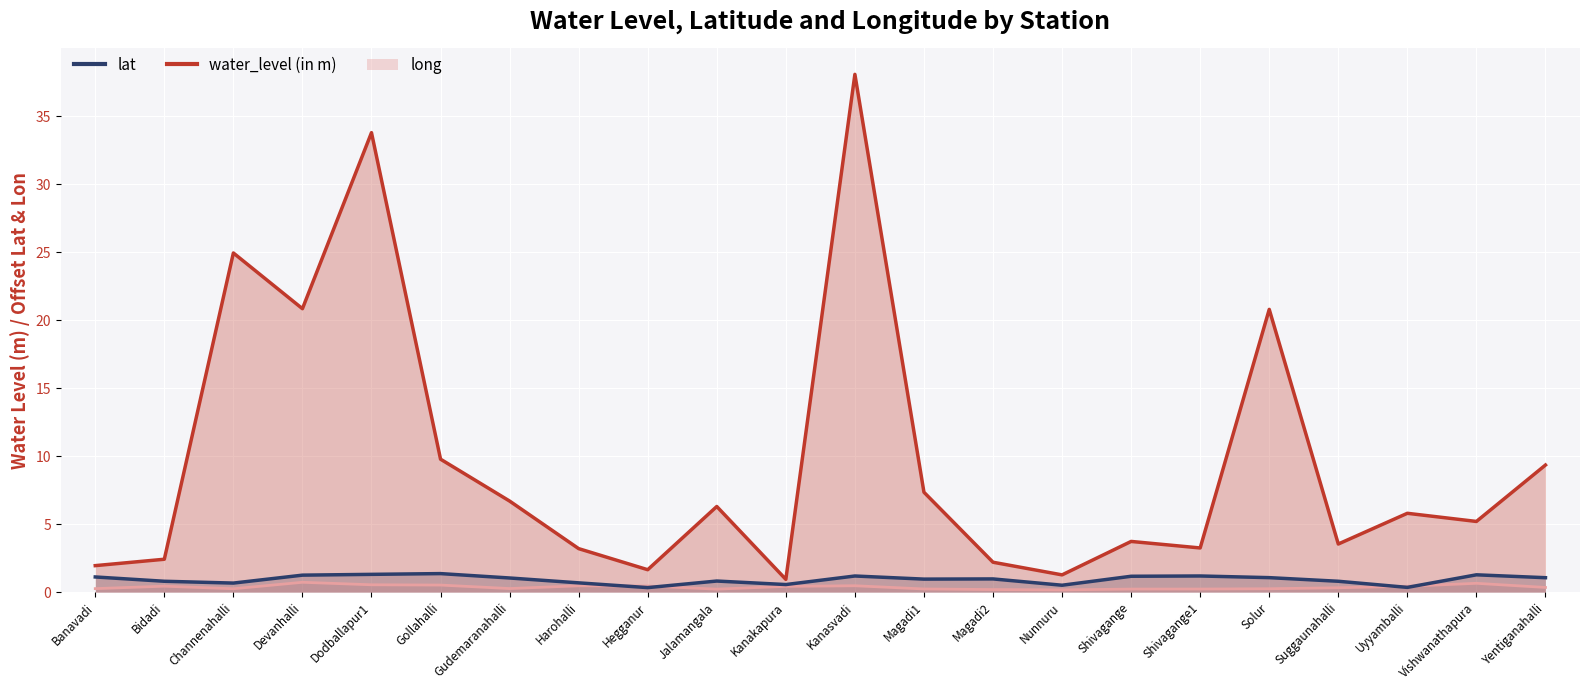

What is the difference between the highest and lowest values at Hegganur?

1.3